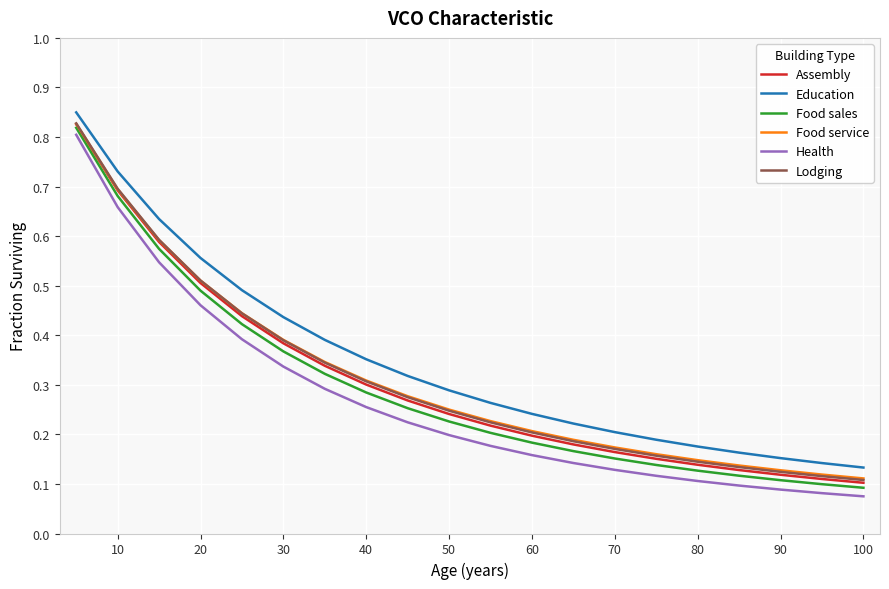

Does the chart display data point markers on the line(s)?

No